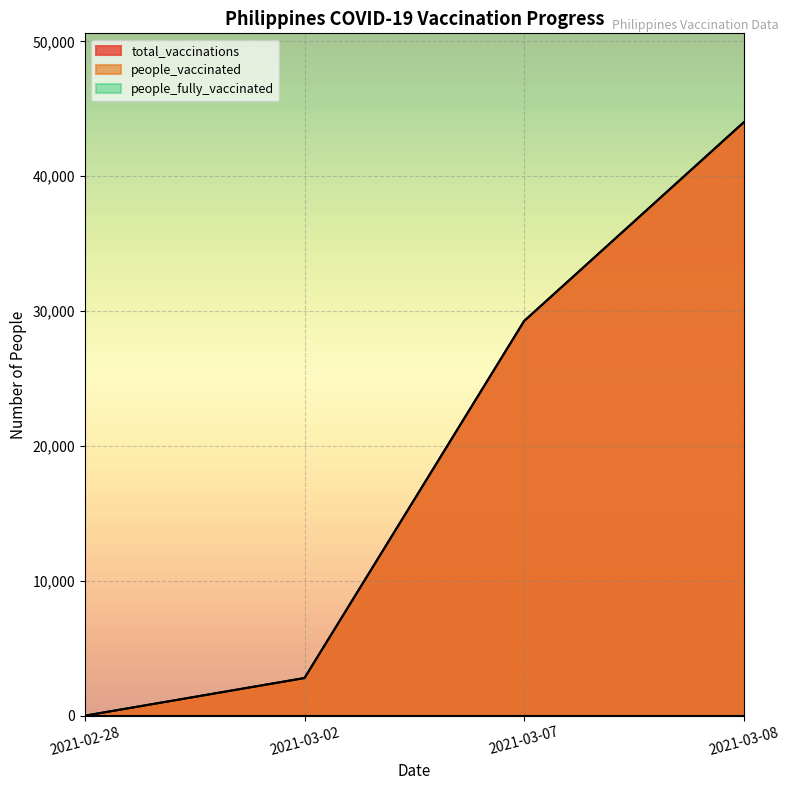

Which series has the largest total across all categories?

total_vaccinations